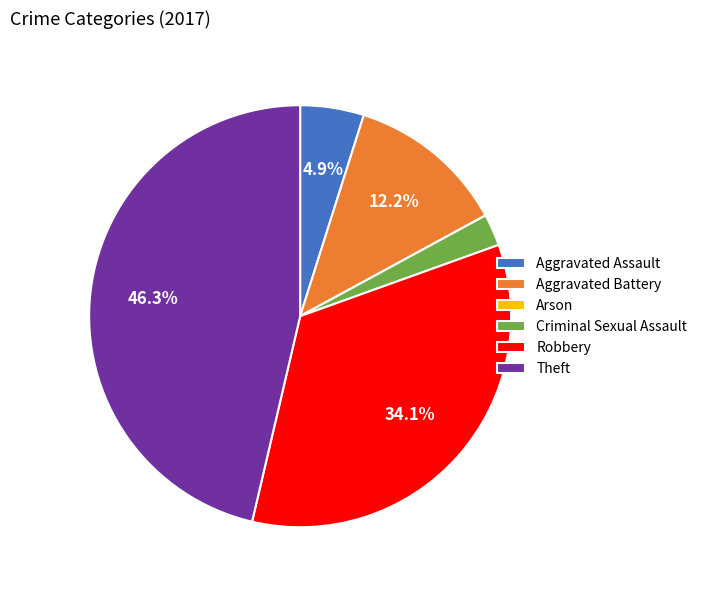

To the nearest percent, what portion does Robbery represent?

34%